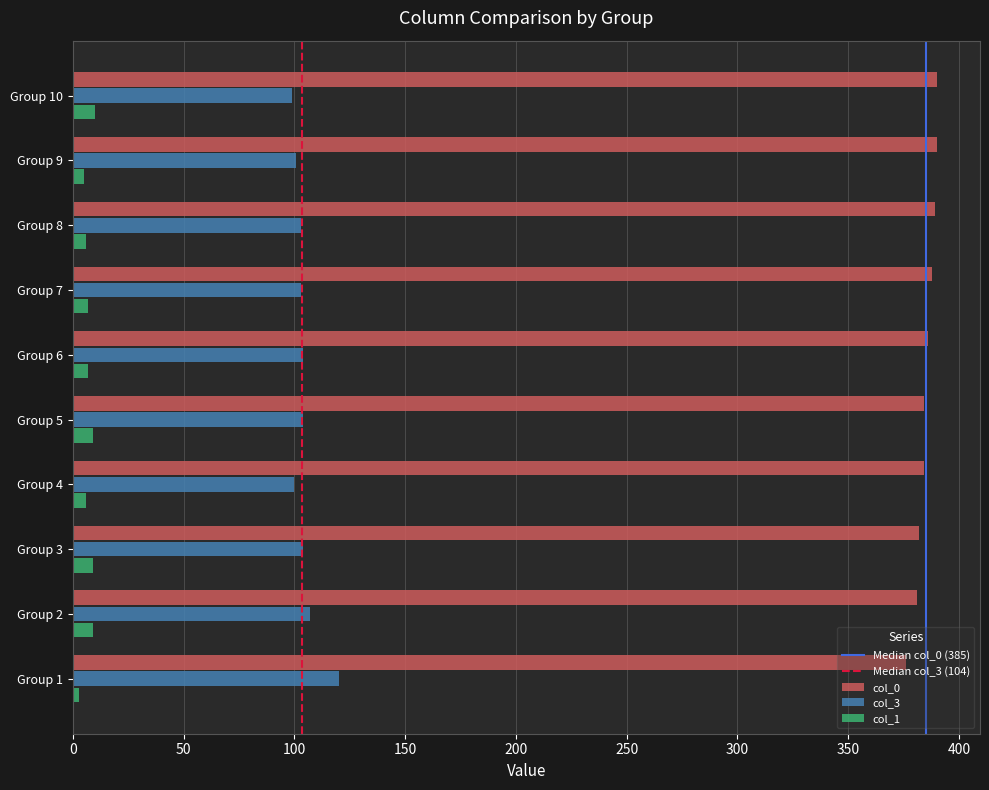

At which label does col_3 reach its peak?

Group 1